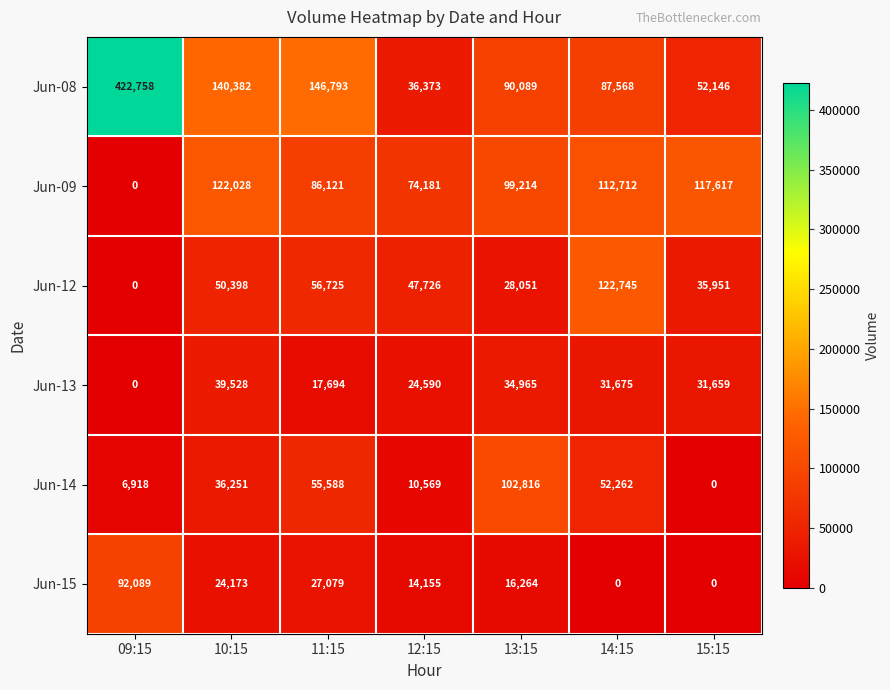

What is the difference between the highest and lowest values at 13:15?

86552